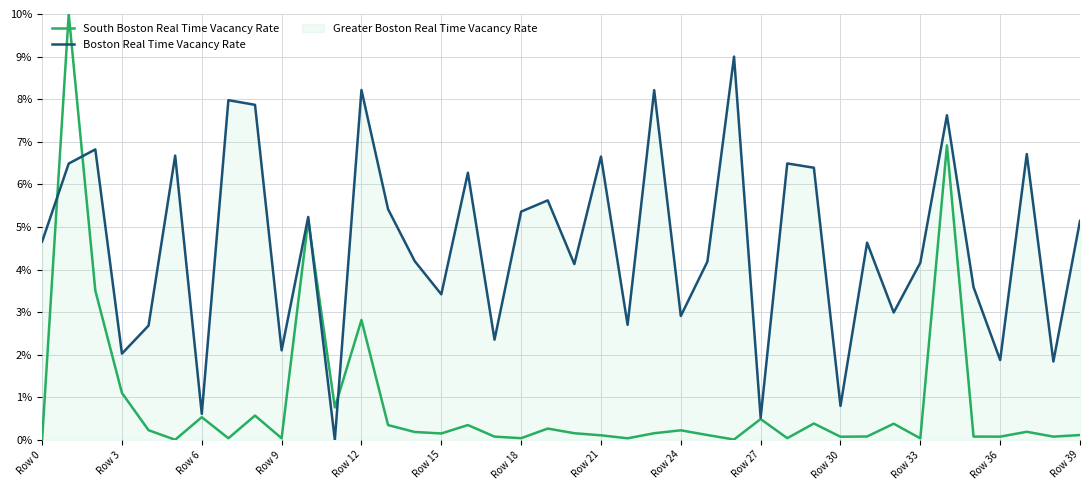

What position from the right is 16?

24